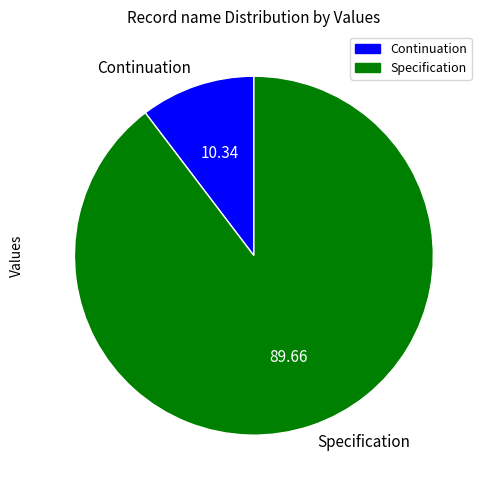

Does Continuation account for over 50% of the chart?

No